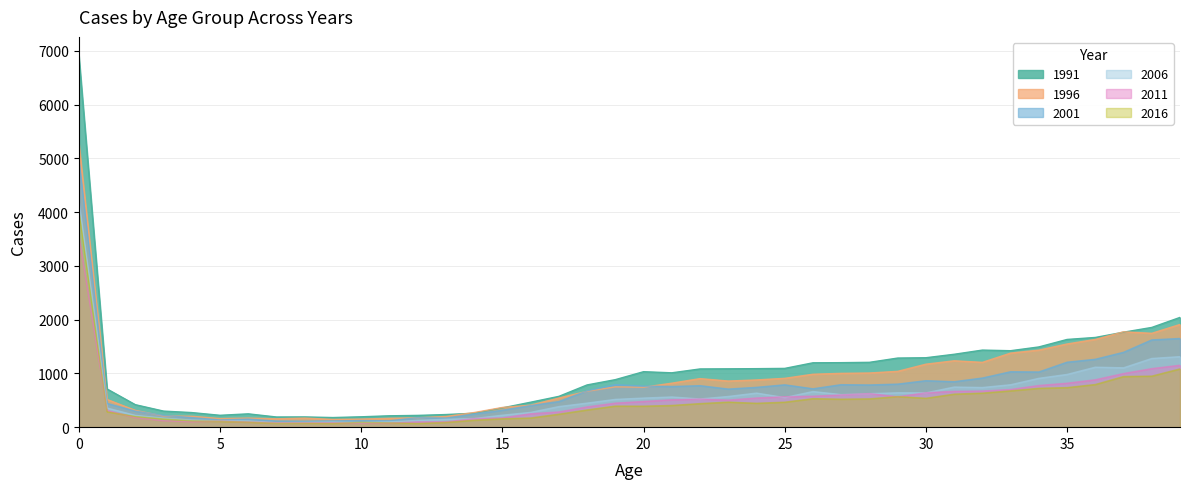

The value of 2016 at 14 is 177.1. True or false?

False